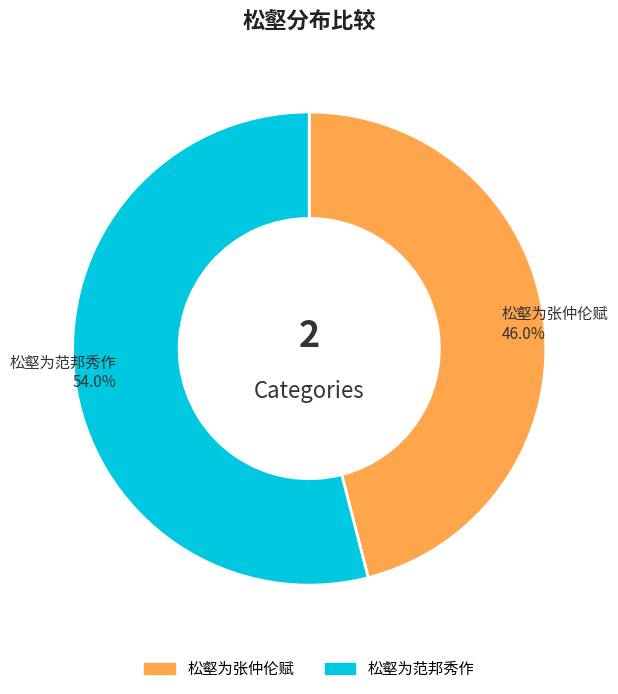

The 松壑为范邦秀作 slice represents 54% of the pie. True or false?

True